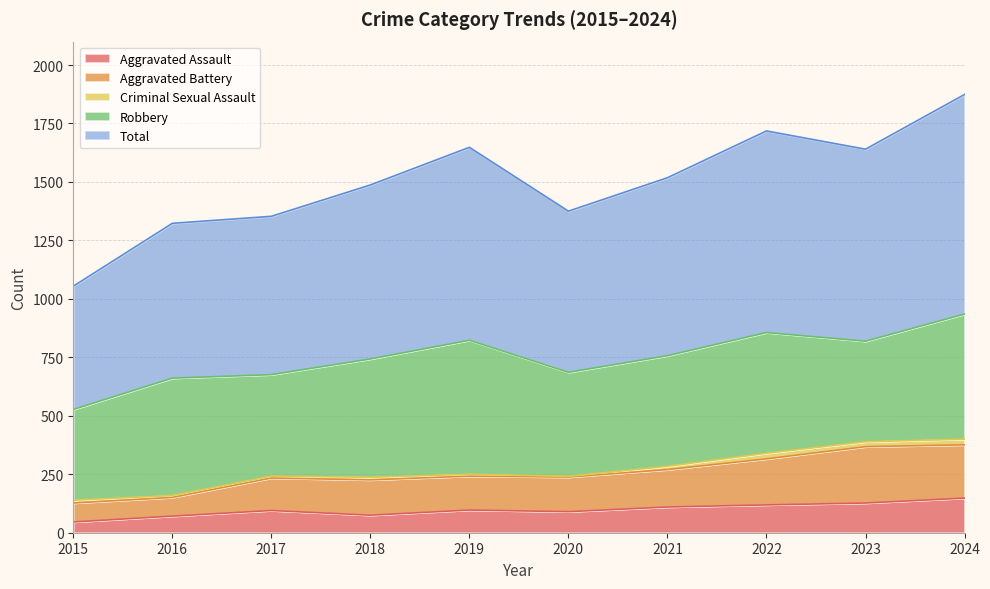

Between 2016 and 2020, which is larger?

2020